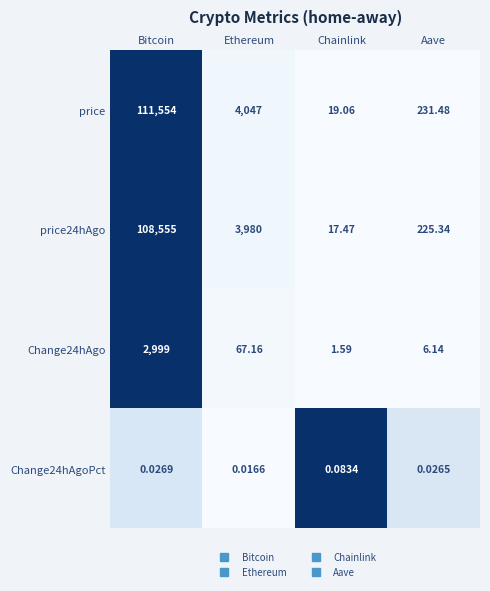

At which category is the sum across all series the highest?

Bitcoin